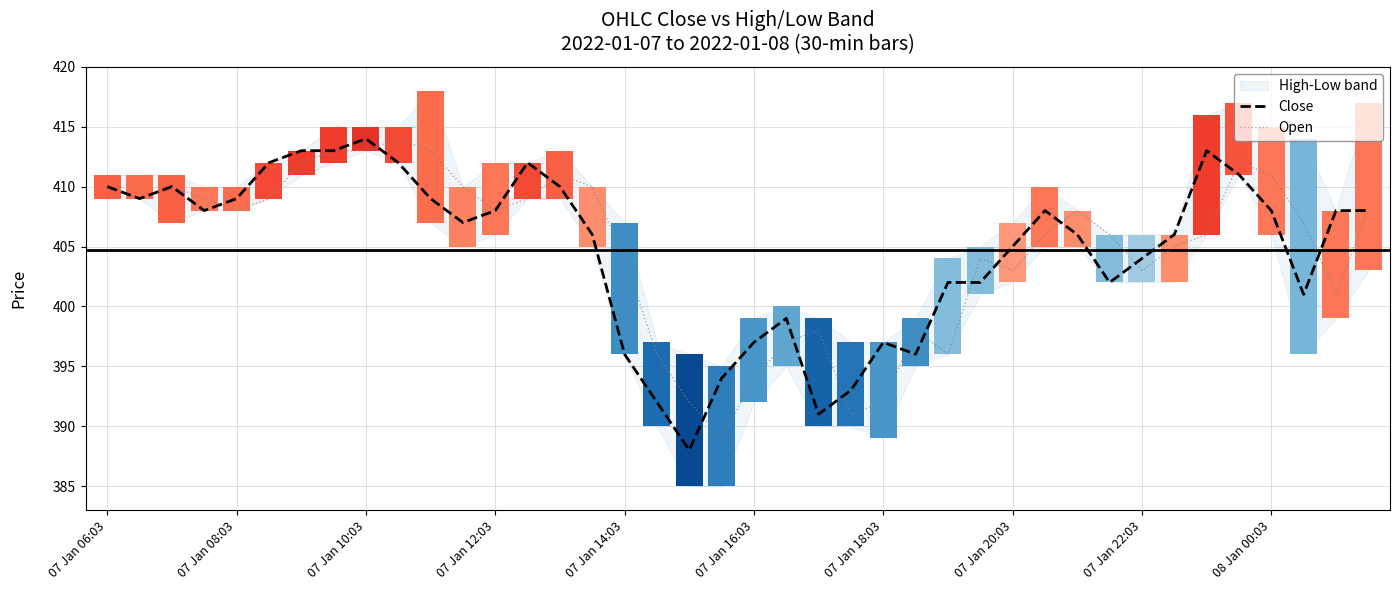

What value does the Close series have at 07 Jan 18:03?

397